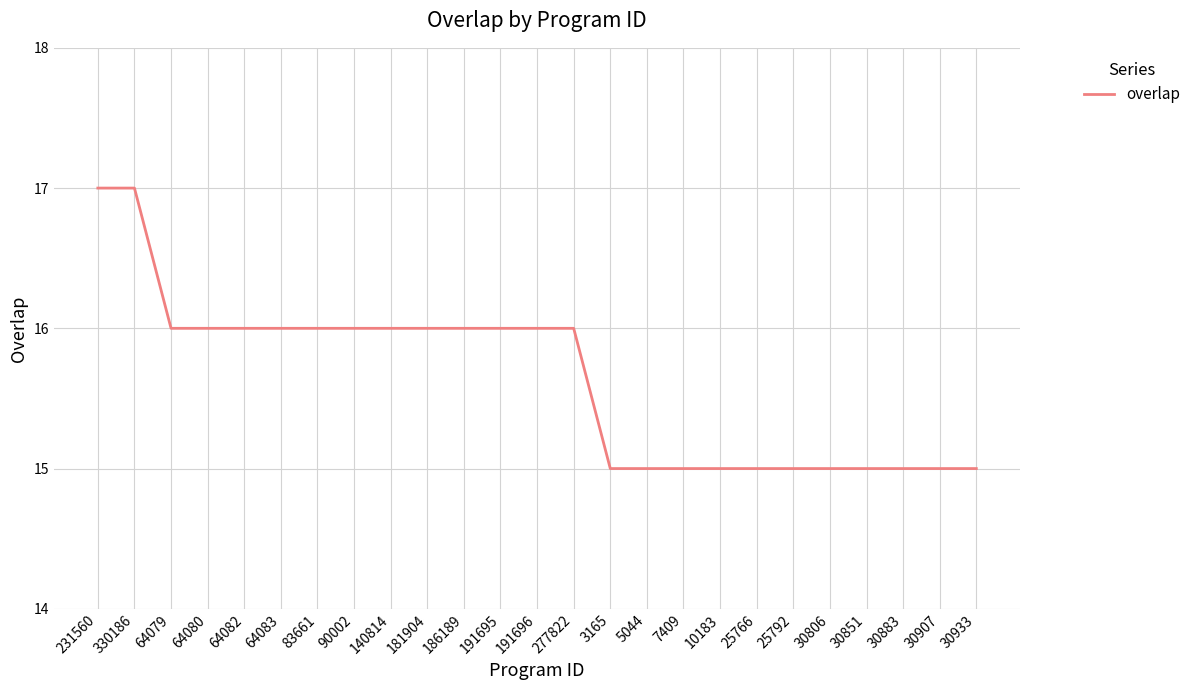

What is the difference between the maximum and minimum values?

2